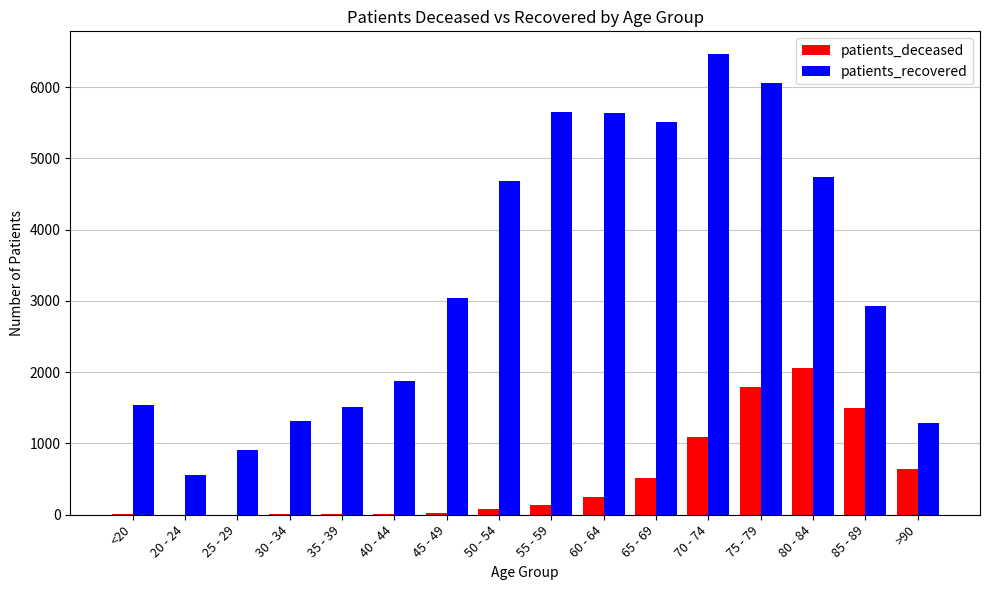

Which category has the highest value across all series?

70 - 74